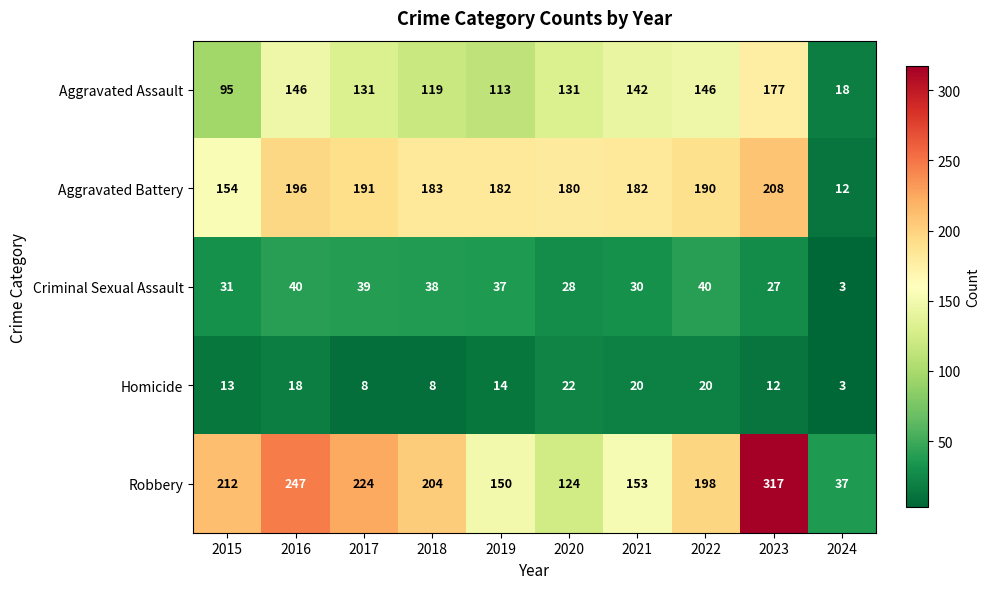

What is the spread (max minus min) of values at 2018?

196